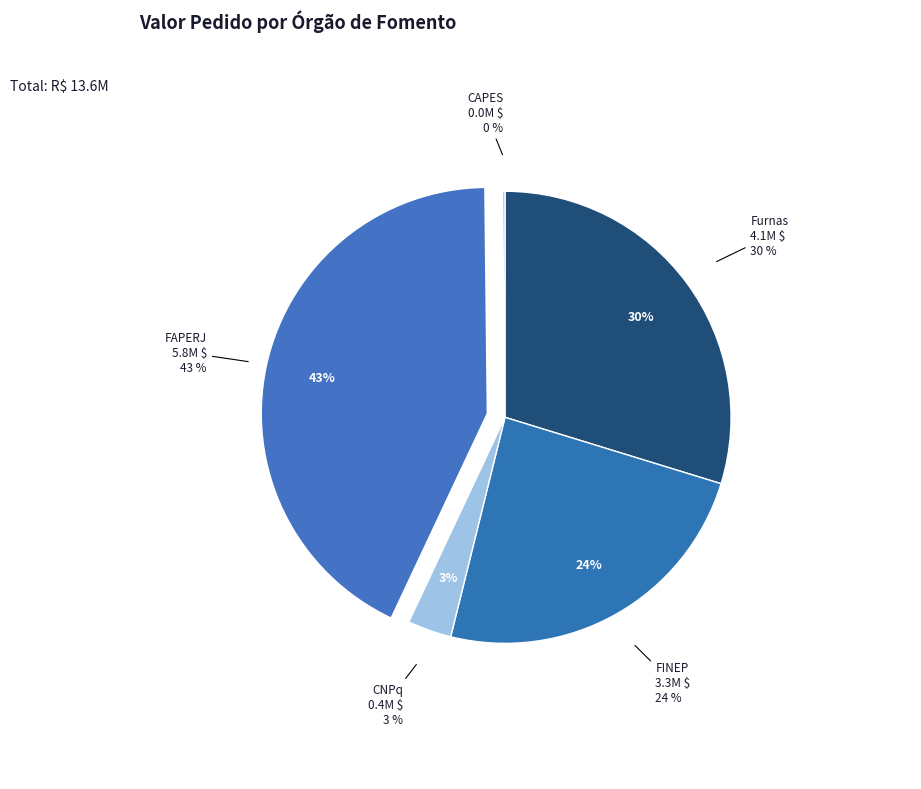

Count the number of slices in the pie.

5